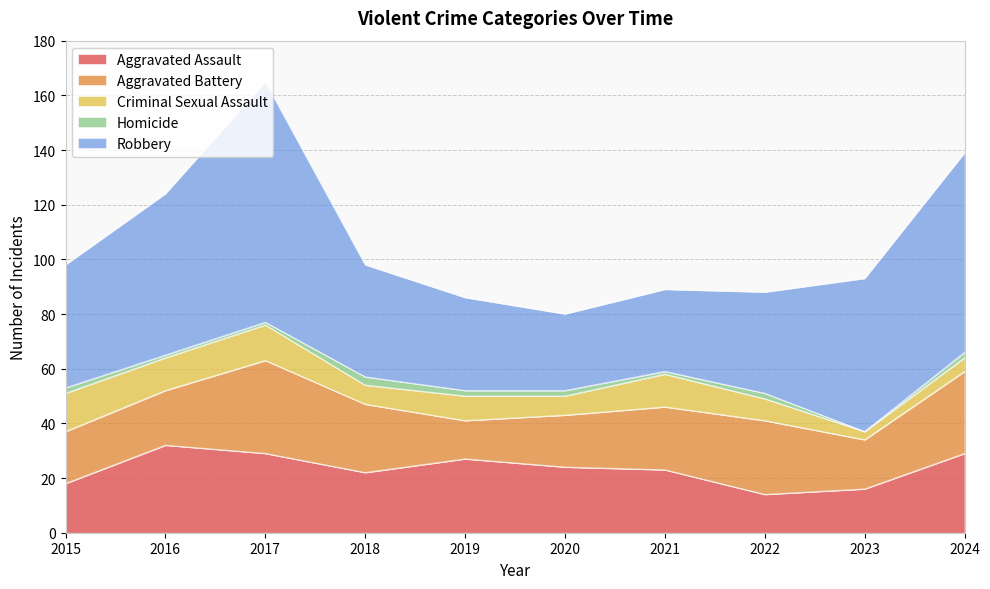

At which label does Homicide reach its peak?

2018